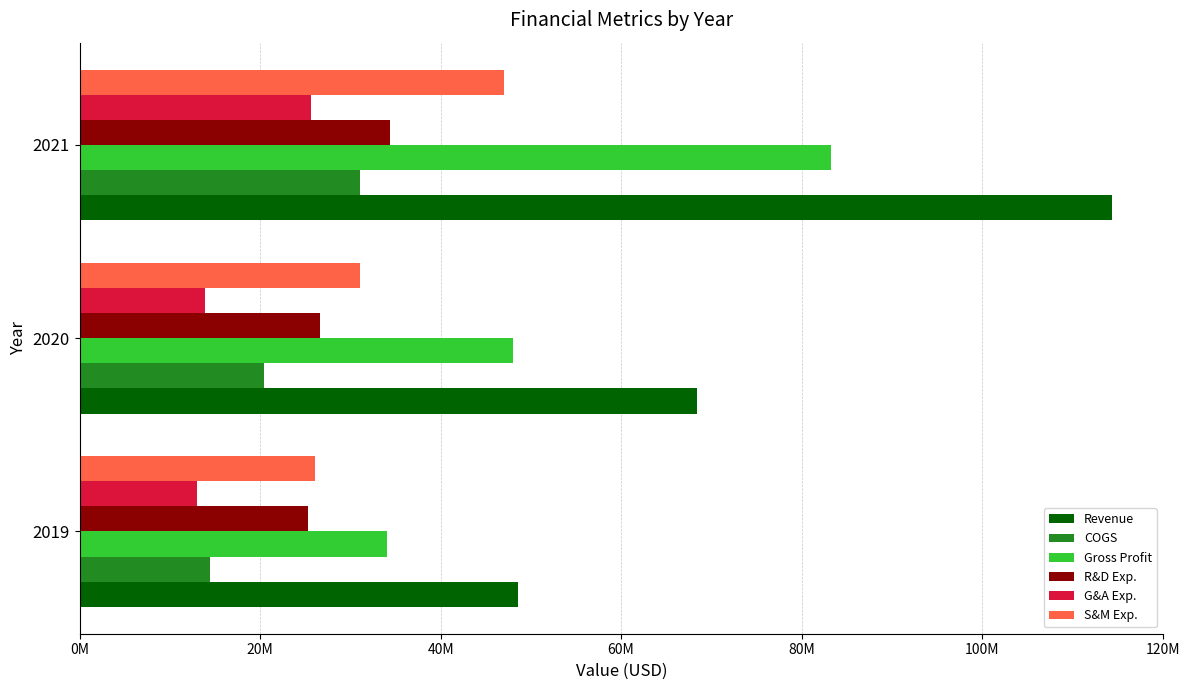

What are all the series names shown in the legend?

Revenue, COGS, Gross Profit, R&D Exp., G&A Exp., S&M Exp.